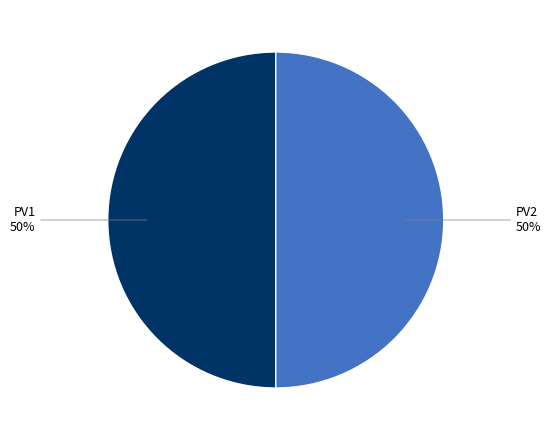

Is it true that PV2 is 50% of the pie?

True